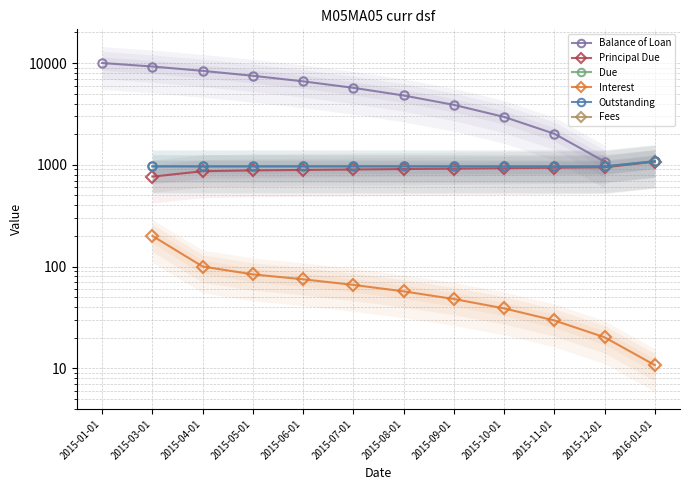

True or false: Due has a value of 964.5 at 2015-05-01.

True